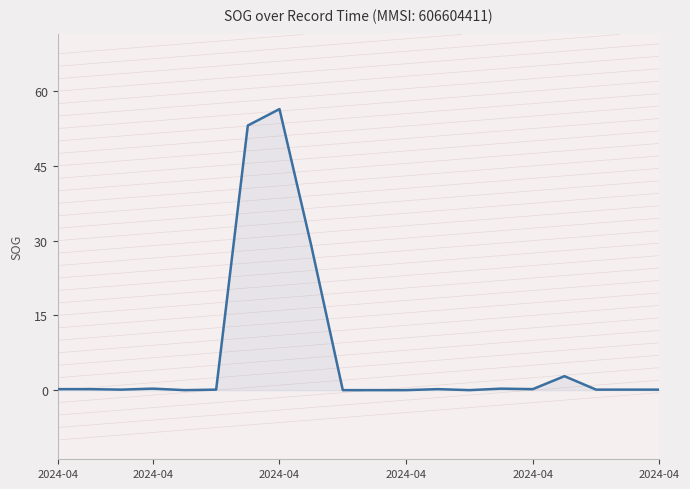

What is the maximum value shown in the chart?

56.4